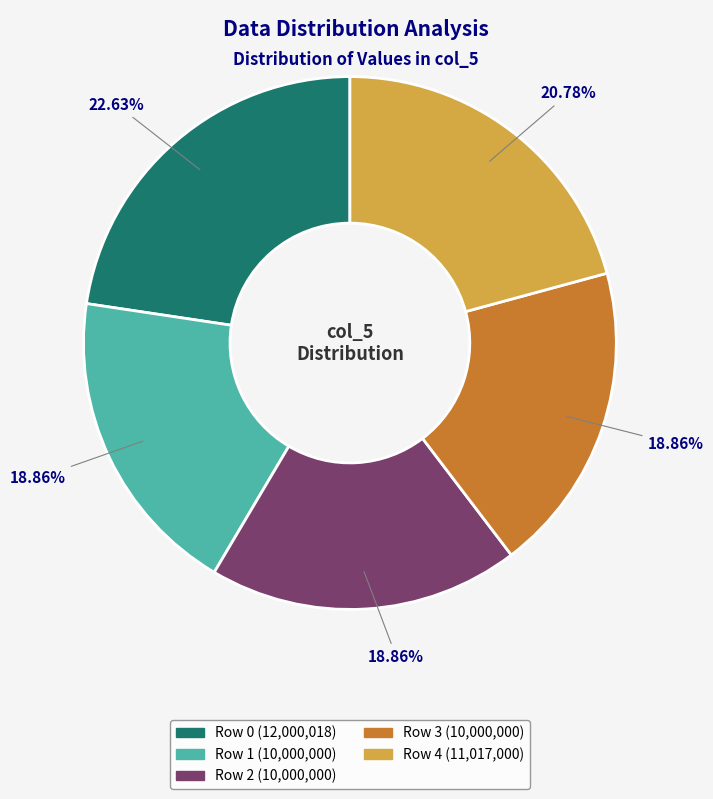

Is there any slice that represents more than half of the pie?

No